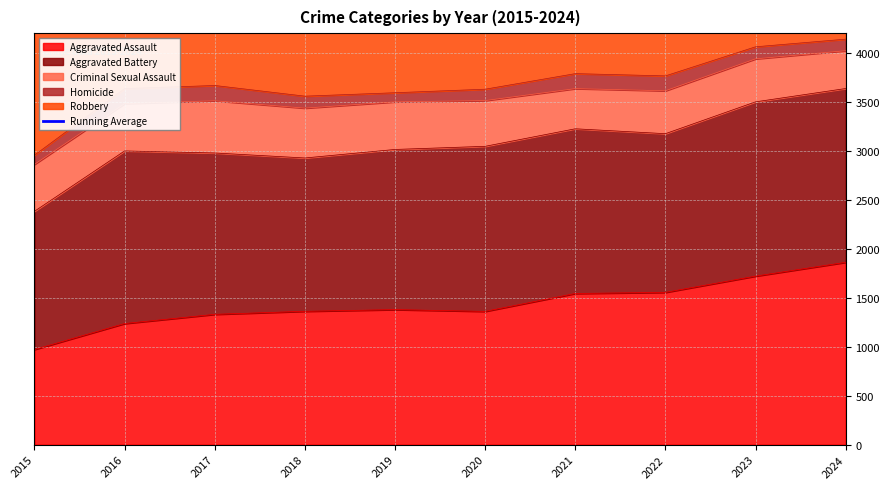

True or false: Aggravated Assault has a value of 1404 at 2015.

False